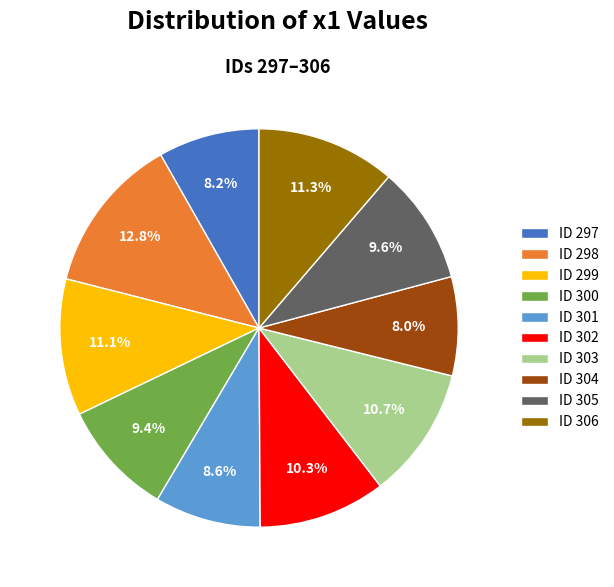

What is the largest slice in the pie chart?

ID 298